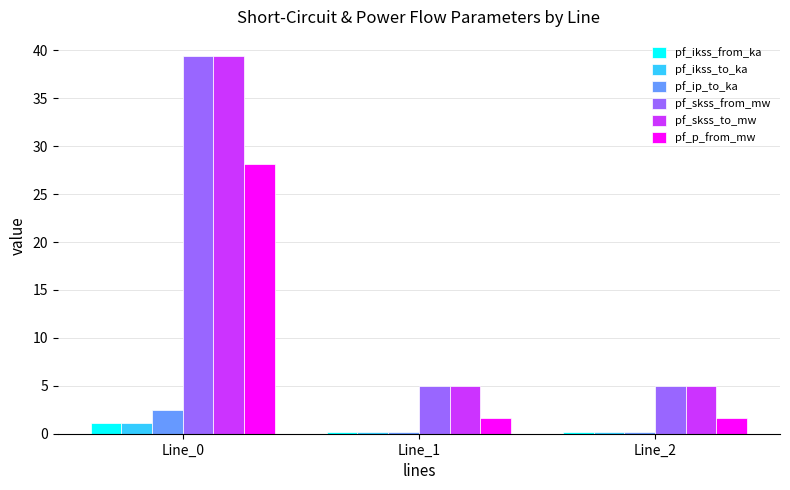

What is the difference between the maximum and second lowest values in the pf_ikss_from_ka series?

1.0